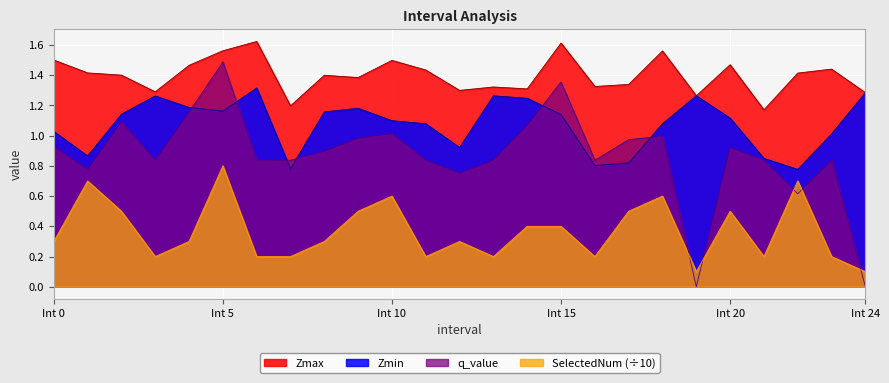

How many data points in Zmin are less than 1?

7